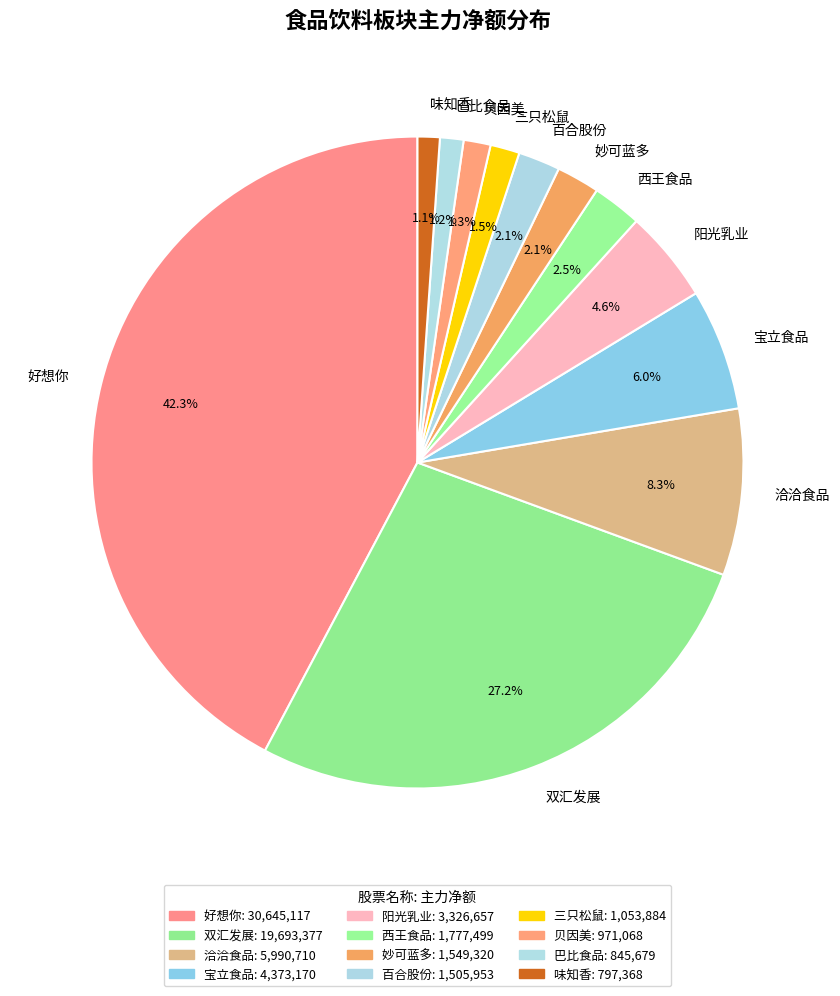

What is the largest slice in the pie chart?

好想你